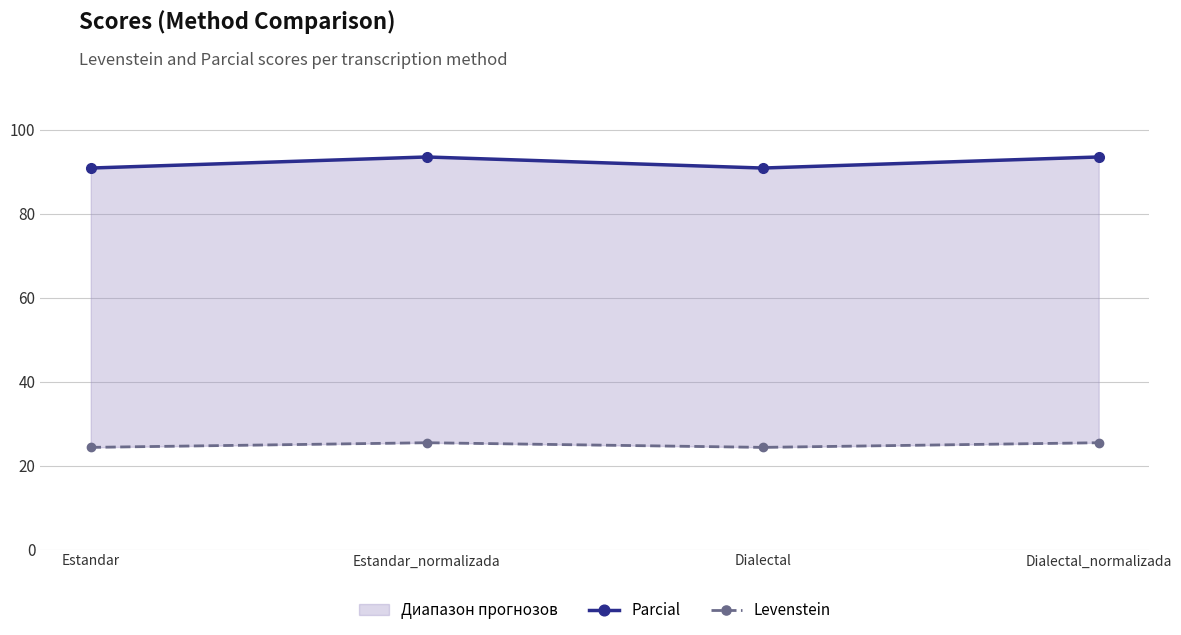

Count the number of data series in this chart.

2